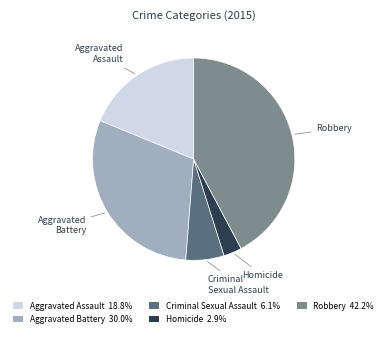

Combined, do Aggravated Assault 18.8% and Robbery 42.2% account for over 50%?

Yes